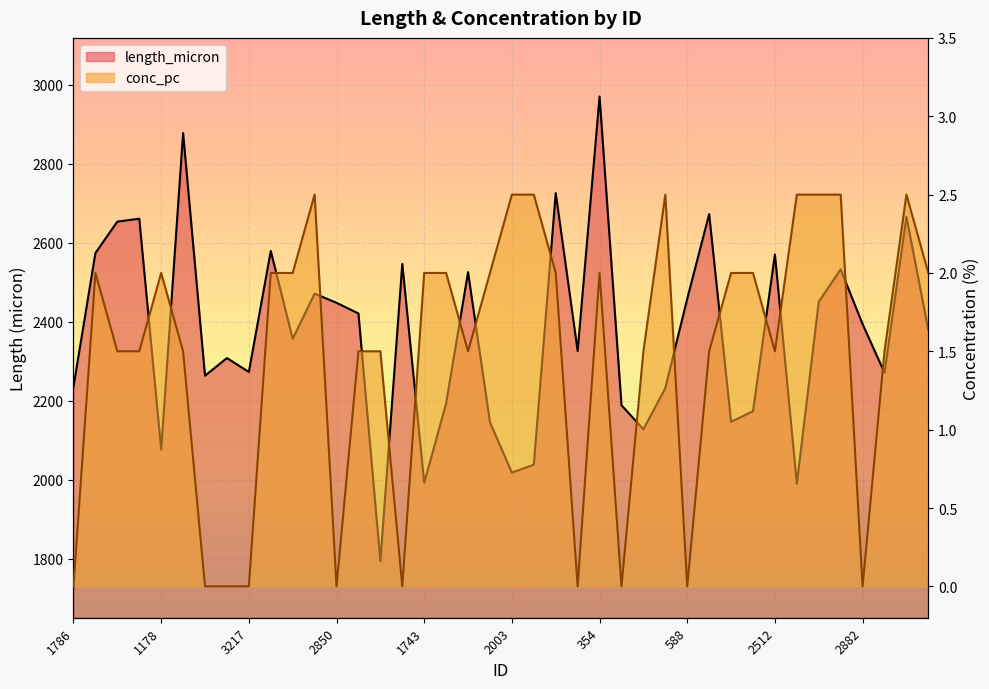

True or false: length_micron has a value of 2665.9 at 3835.

True